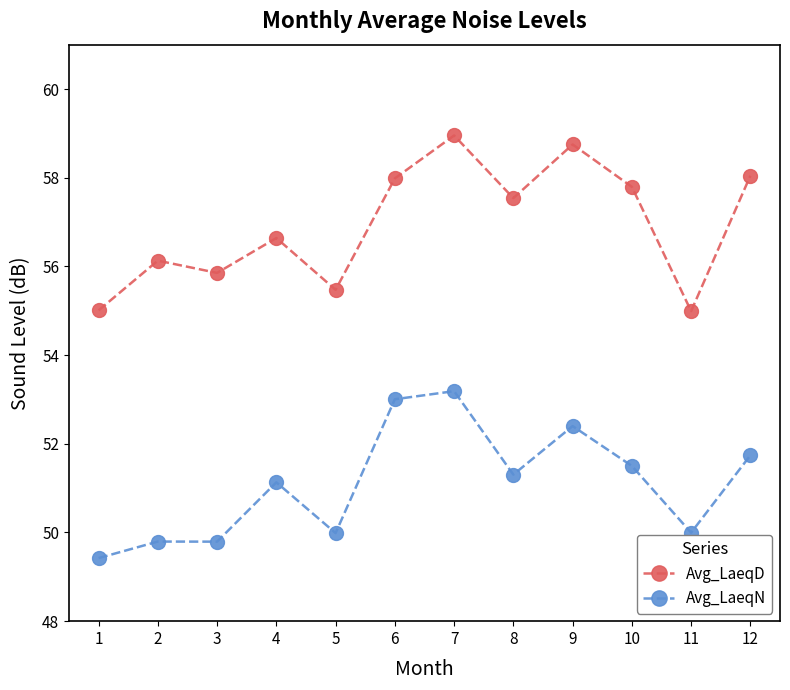

Reading left to right, transcribe all the data shown in this chart.

Avg_LaeqD: 1=55.0	2=56.1	3=55.9	4=56.6	5=55.5	6=58.0	7=59.0	8=57.5	9=58.7	10=57.8	11=55.0	12=58.0
Avg_LaeqN: 1=49.4	2=49.8	3=49.8	4=51.1	5=50.0	6=53.0	7=53.2	8=51.3	9=52.4	10=51.5	11=50.0	12=51.7